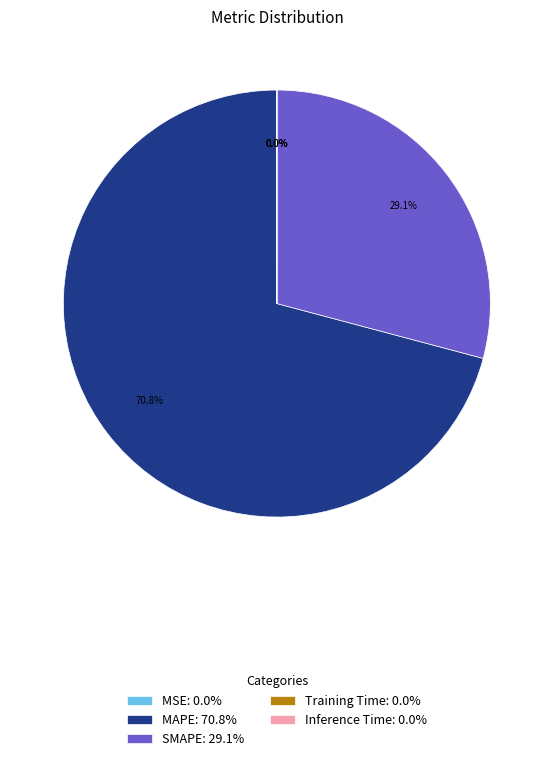

Does MAPE: 70.8% account for over 50% of the chart?

Yes